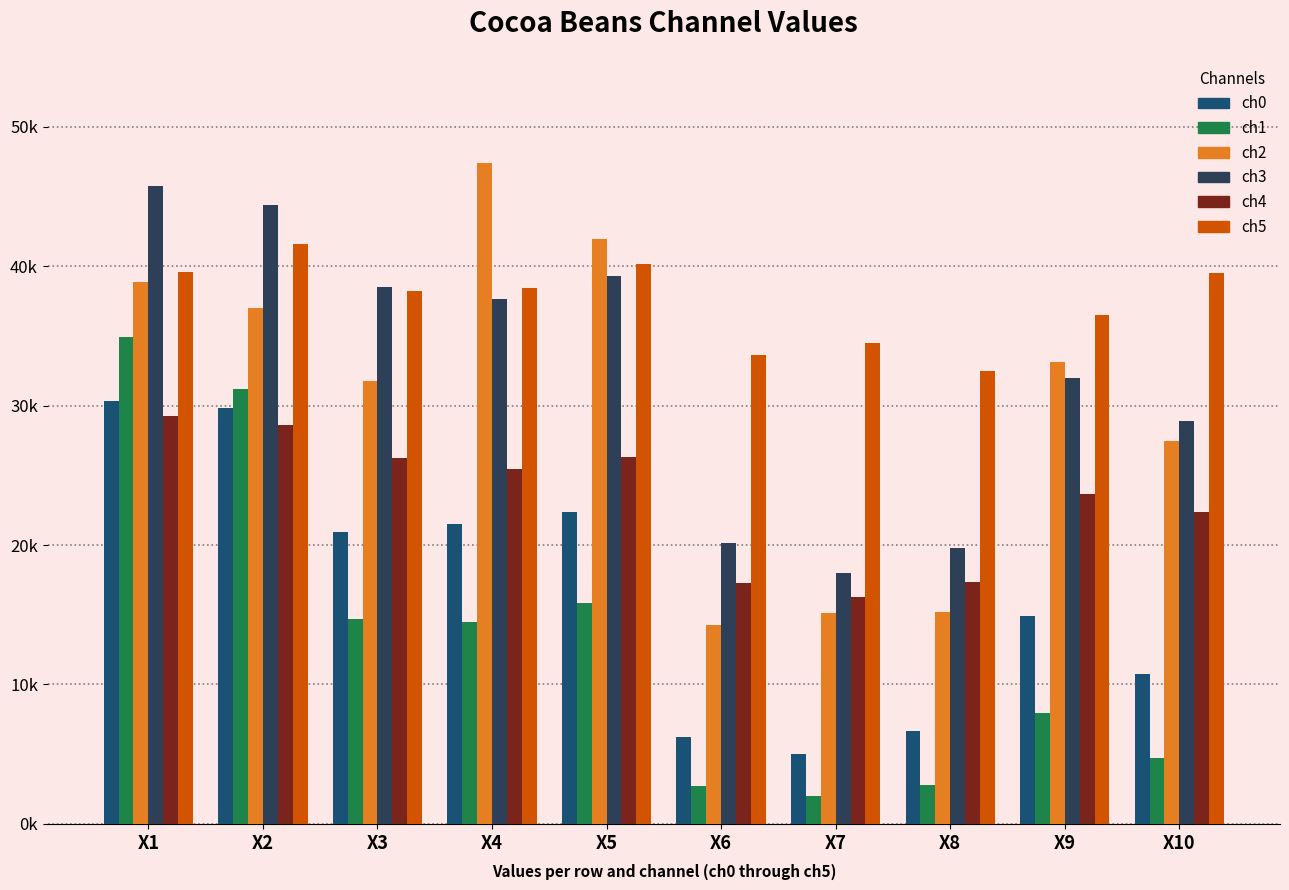

Are the bars horizontal?

No